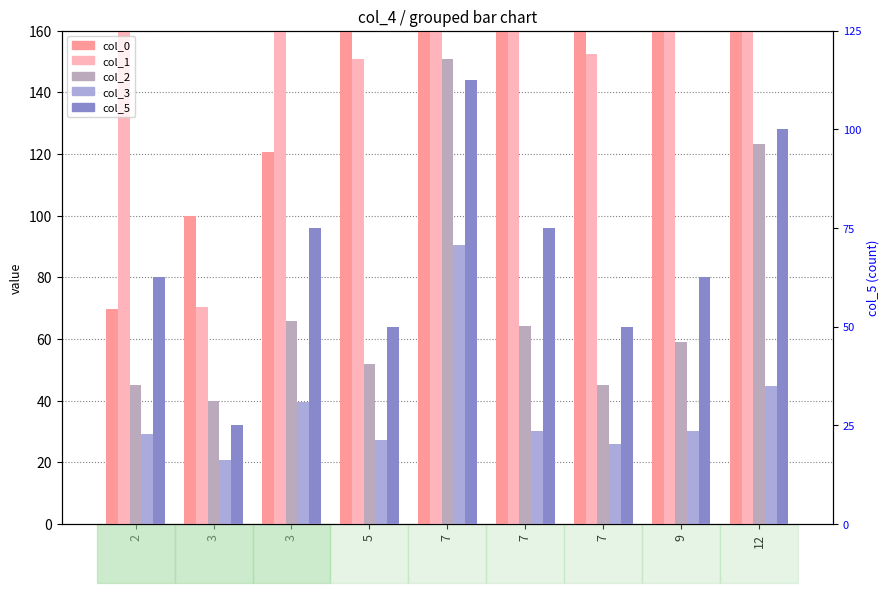

What is the sum of the col_0 values at 7 and 5?

404.0